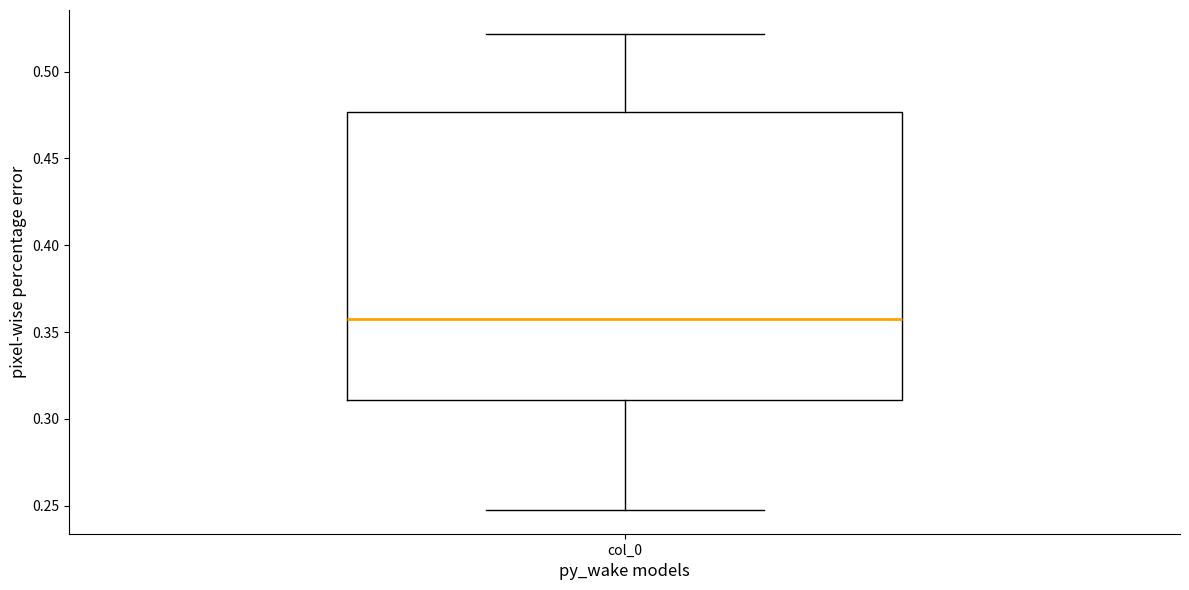

Read this box plot against the y-axis: the position of the median line, the range covered by the box, and the ends of both whiskers. The values are not printed on the chart, so give them approximately, as read against the axis.

median 0.360, box 0.310 to 0.475, whiskers 0.250 to 0.520